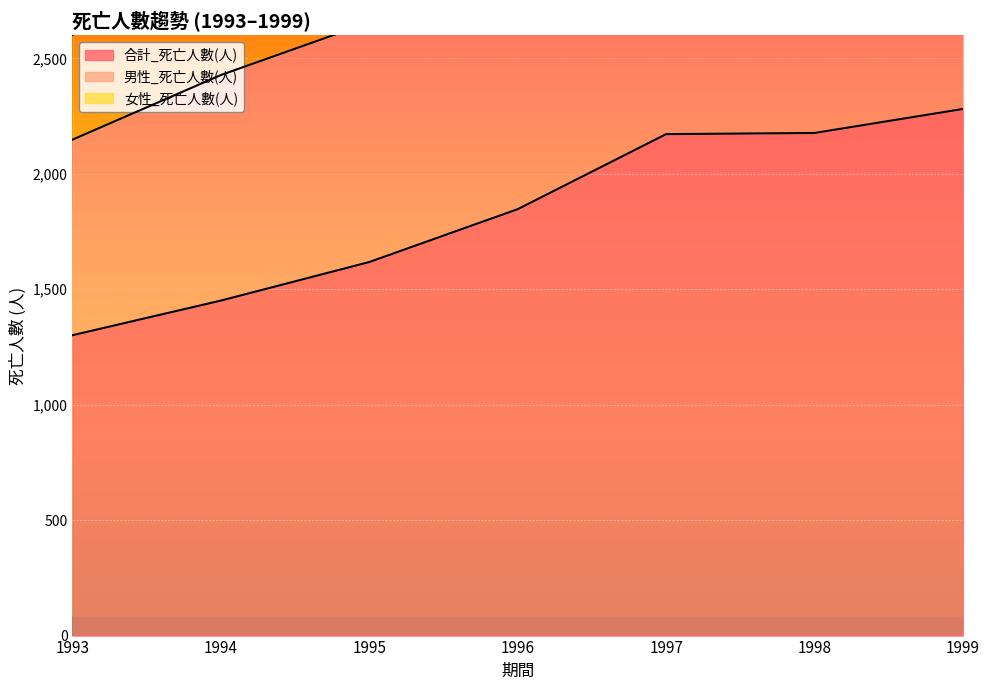

Reading left to right, transcribe all the data shown in this chart.

合計_死亡人數(人): 1301	1451	1618	1847	2172	2177	2281
男性_死亡人數(人): 2148	2428	2656	3097	3622	3616	3825
女性_死亡人數(人): 2602	2902	3236	3694	4344	4354	4562